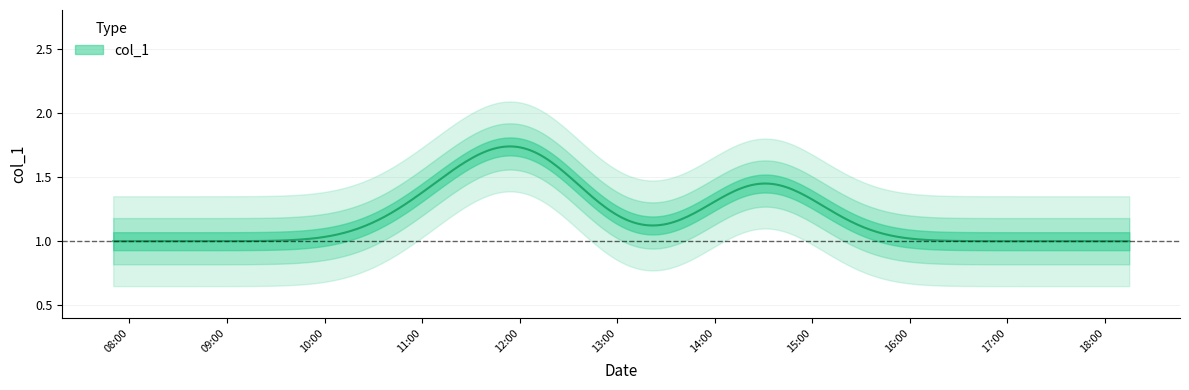

What is the maximum value shown in the chart?

2